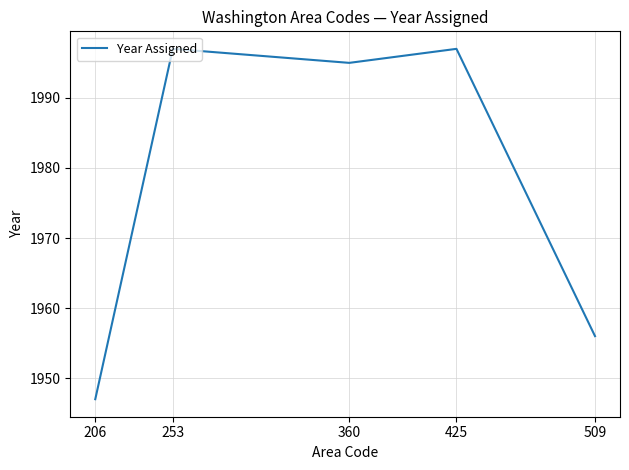

Reading right to left, extract all data points from this chart.

509=1956	425=1997	360=1995	253=1997	206=1947